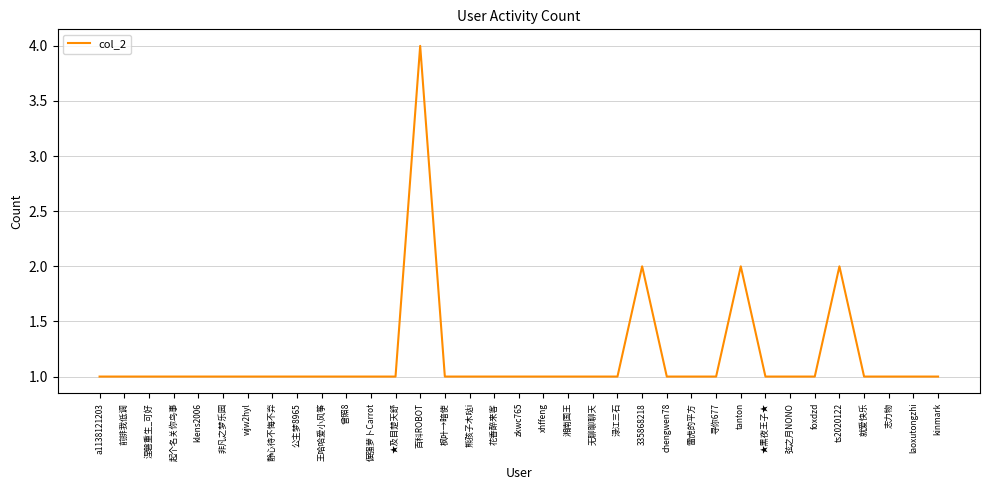

True or false: the data shows 0 at a1138121203.

False